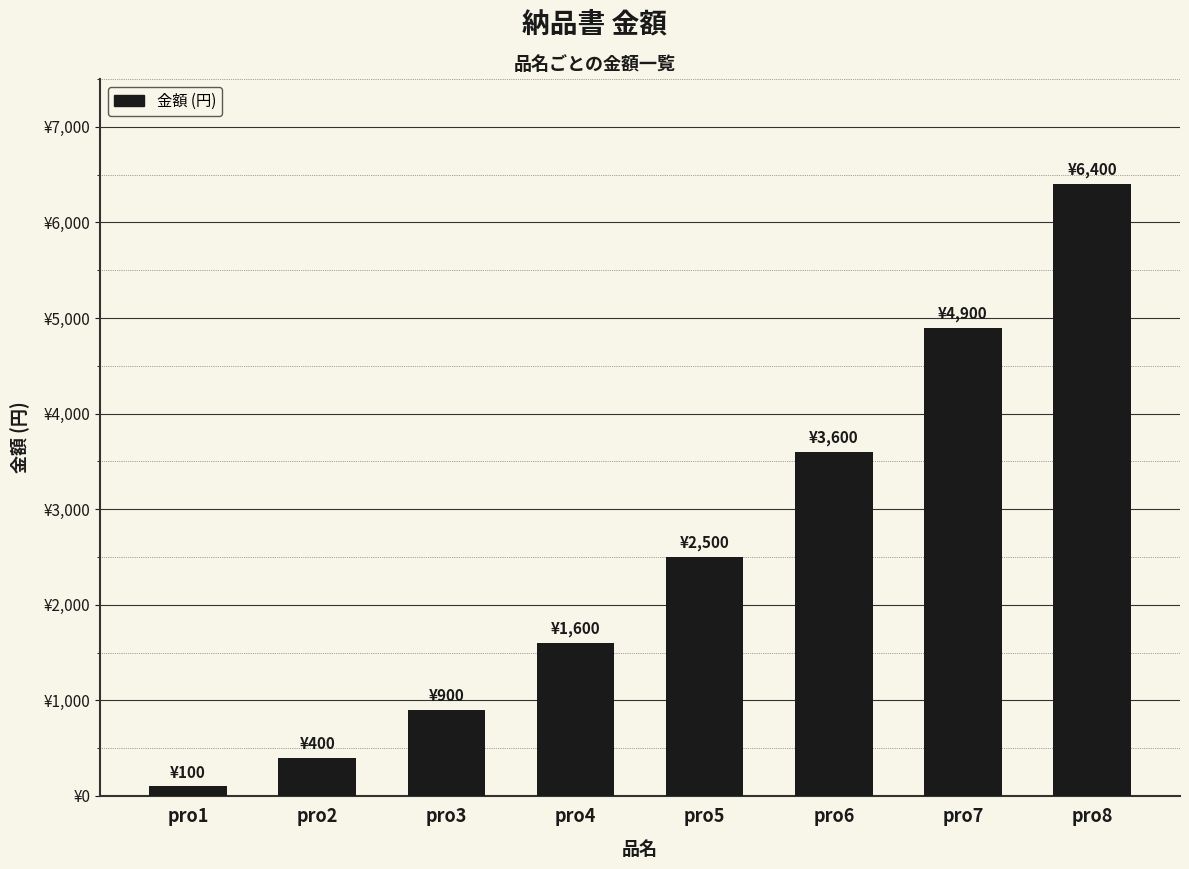

What is the greatest value displayed?

6400